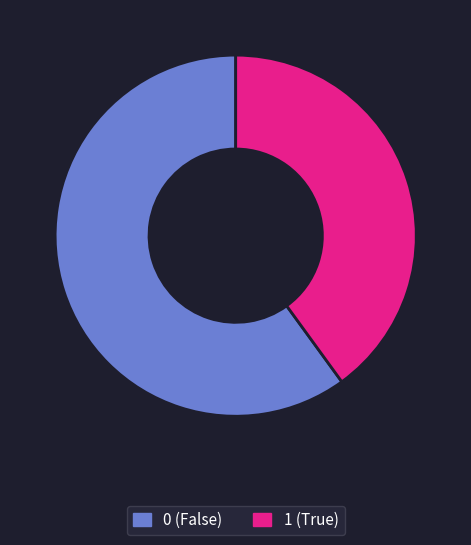

Count the number of slices in the pie.

2